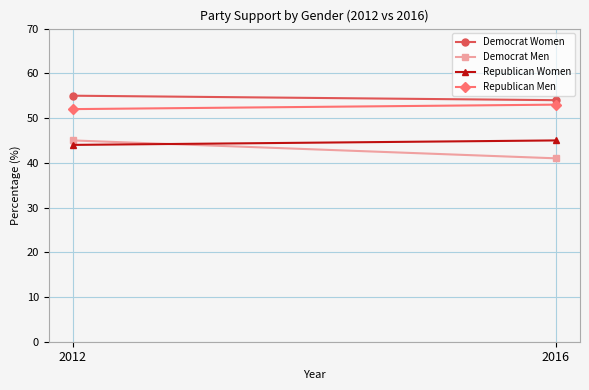

What is the difference between the Republican Women values at 2012 and 2016?

1